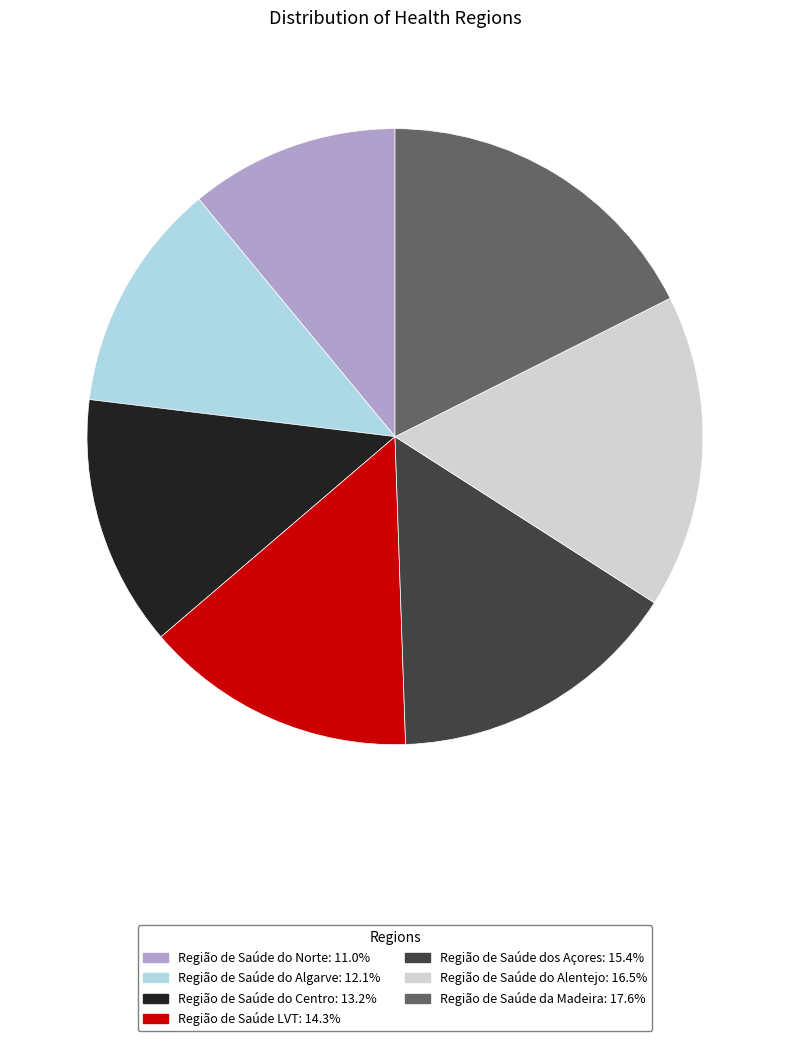

Is the sum of Região de Saúde do Alentejo: 16.5% and Região de Saúde LVT: 14.3% greater than half?

No